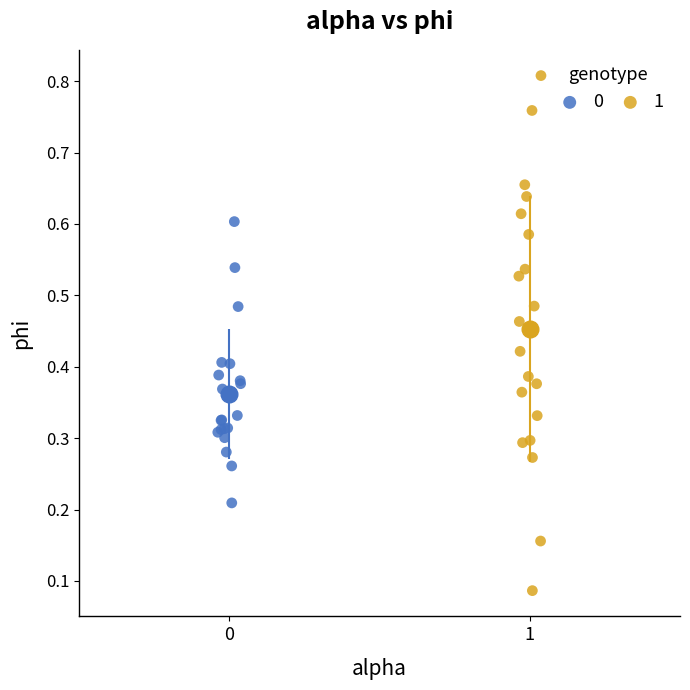

What are all the series names shown in the legend?

0, 1